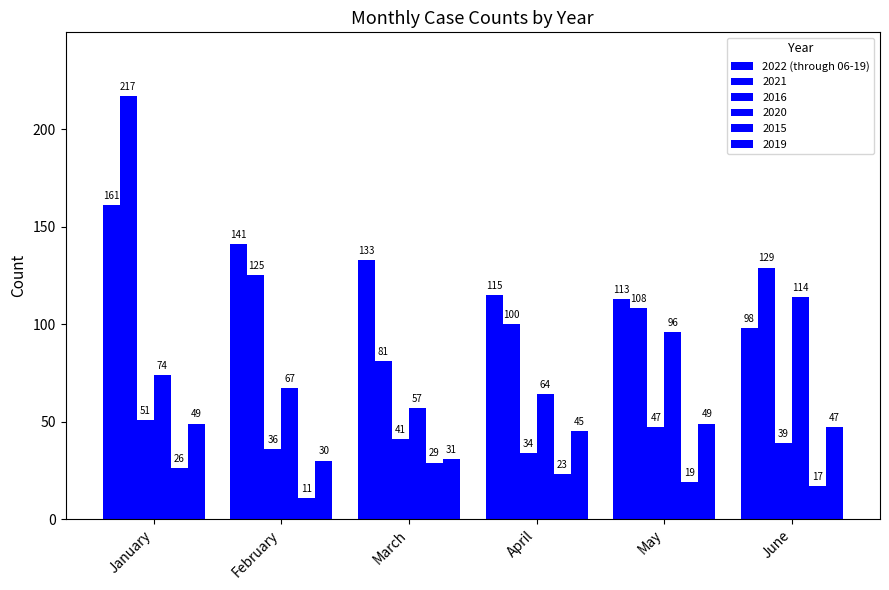

Does the chart contain stacked bars?

No